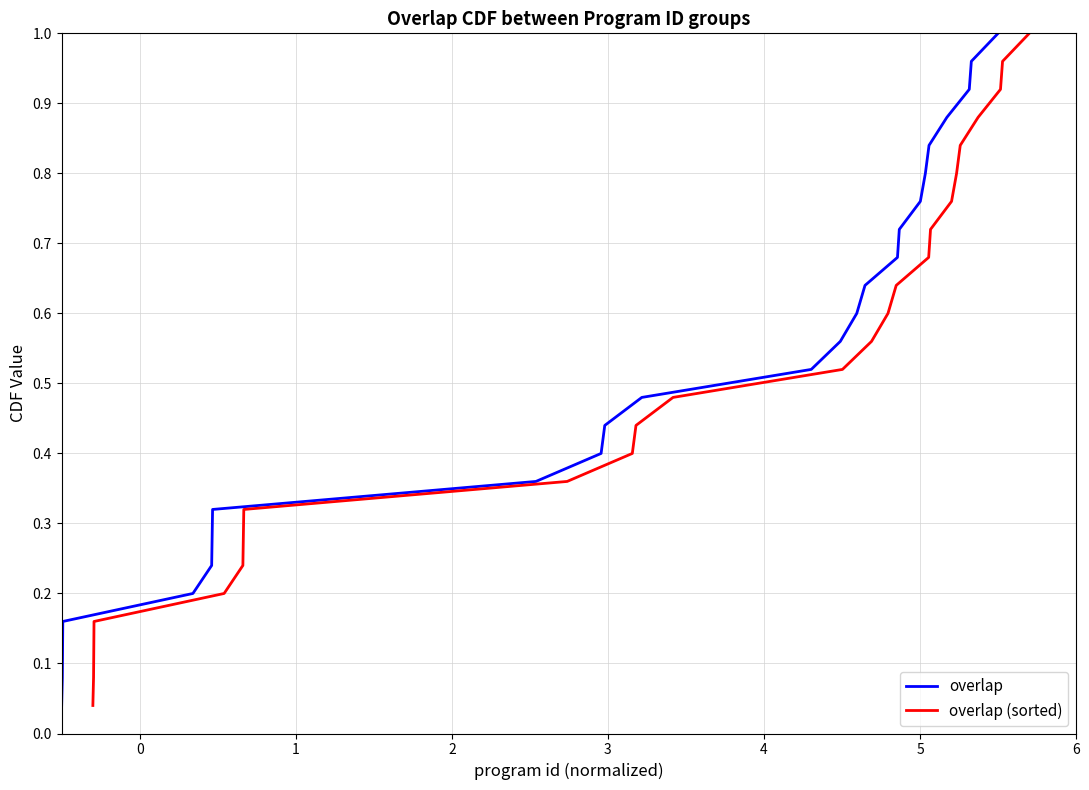

How many series are shown in this chart?

2